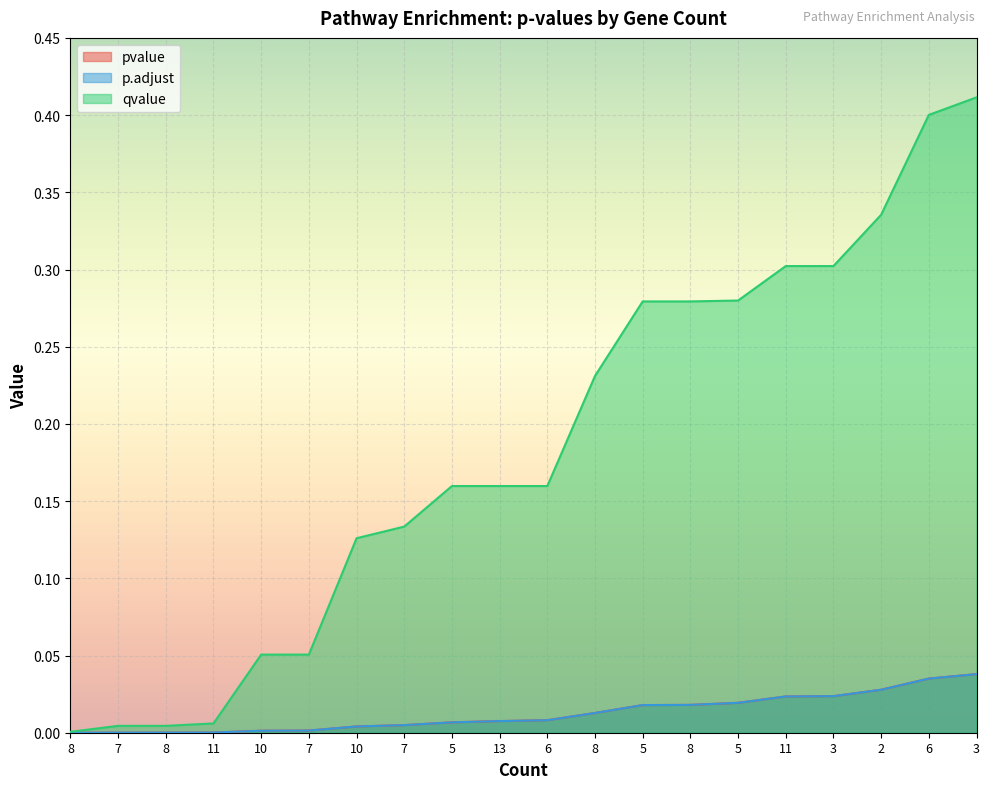

True or false: p.adjust and qvalue intersect in this chart.

False